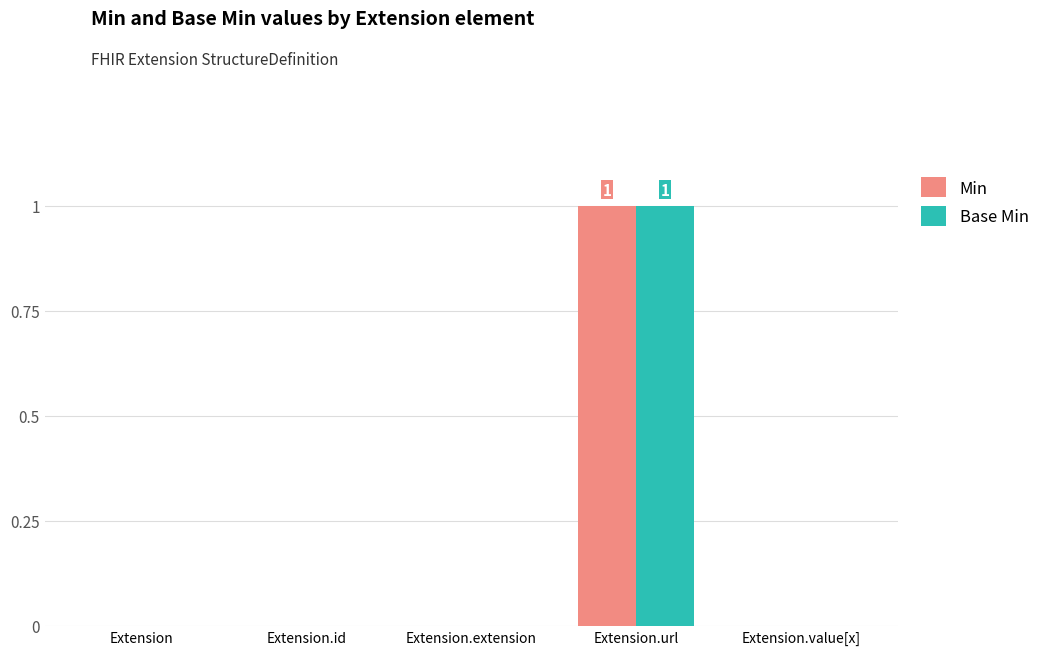

At which category is the sum across all series the highest?

Extension.url